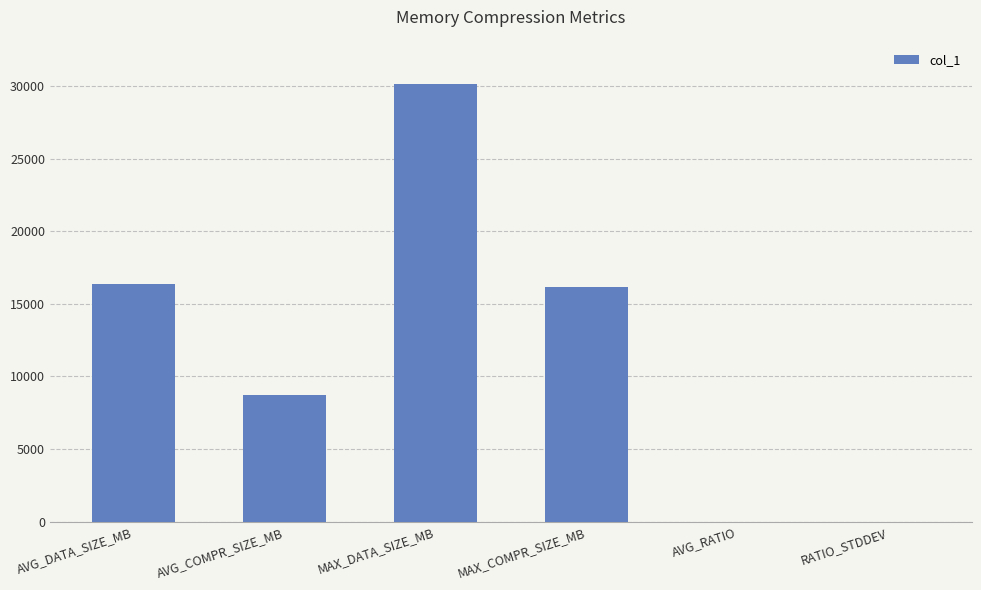

Between RATIO_STDDEV and MAX_DATA_SIZE_MB, which is larger?

MAX_DATA_SIZE_MB